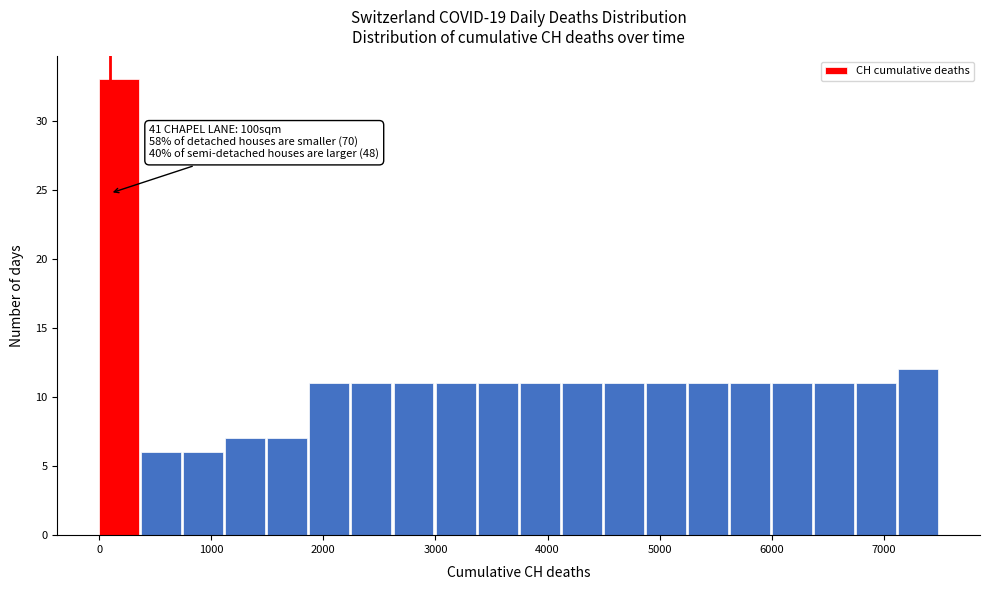

Read against the x-axis, roughly where is the centre of the tallest bar?

200